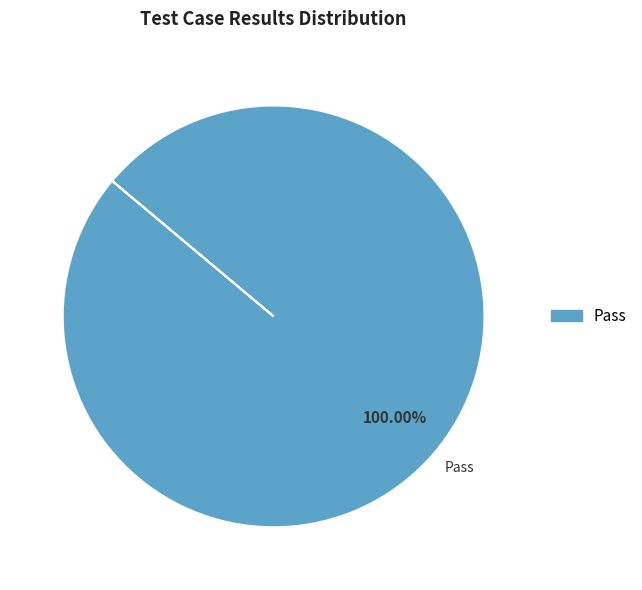

Is there any slice that represents more than half of the pie?

Yes